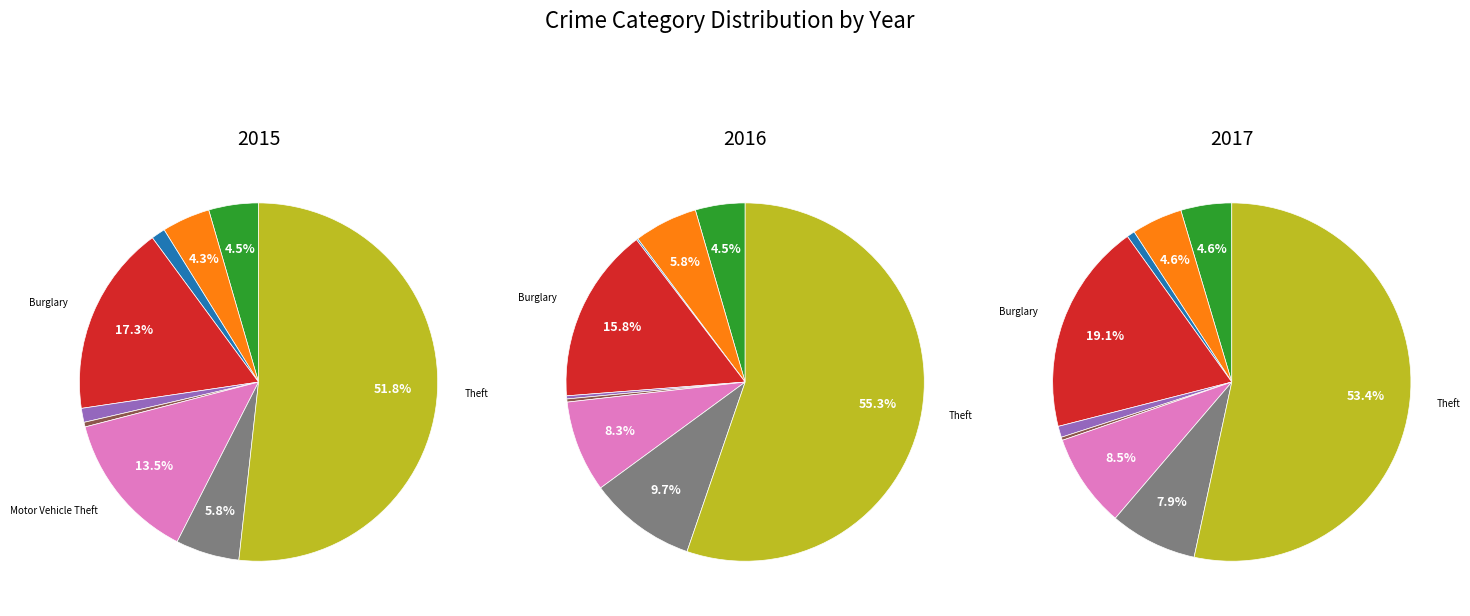

What portion of the pie excludes Homicide?

99.6%